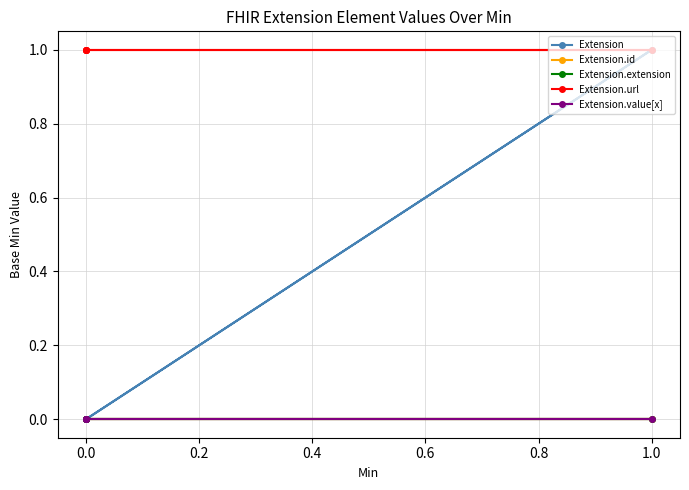

Is the value of Extension.id at 0.0 greater than the value of Extension.url at 1.0?

No